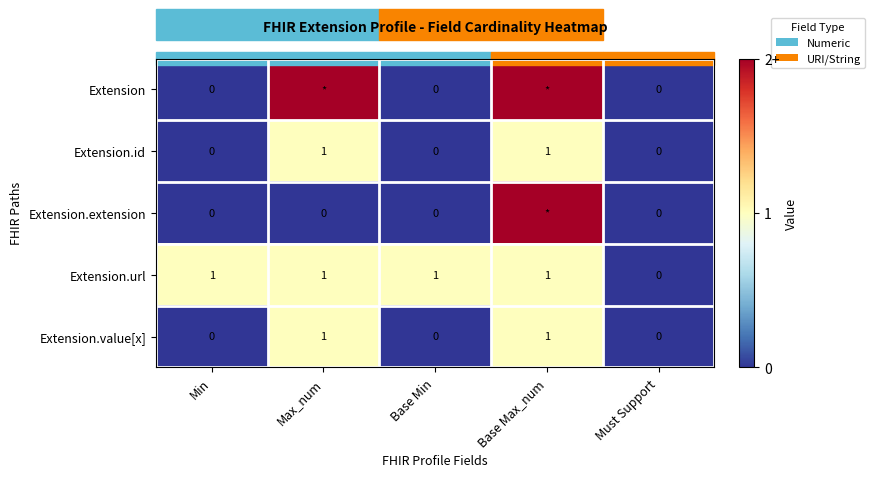

The Extension.url series shows 1 at Base Max_num. True or false?

True